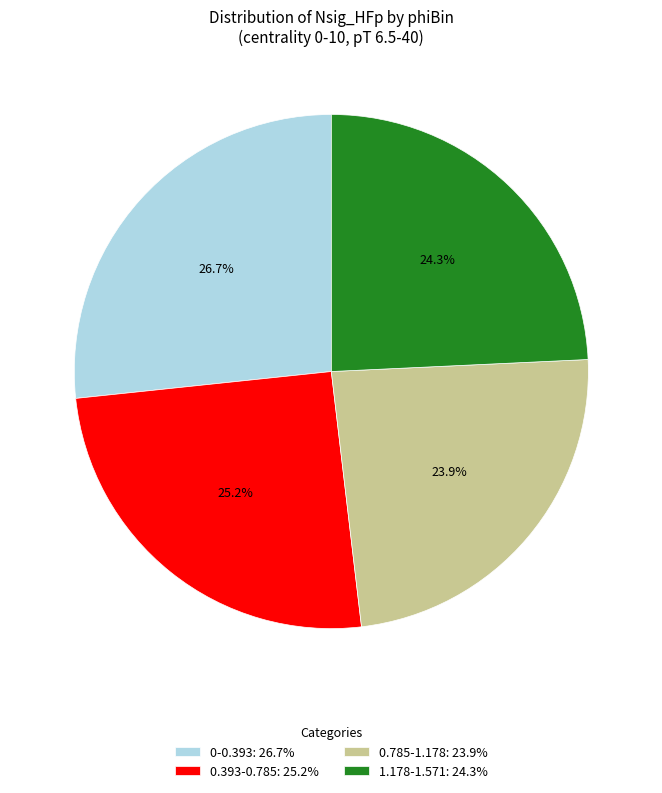

What is the total percentage of 1.178-1.571: 24.3% and 0-0.393: 26.7%?

50.9%